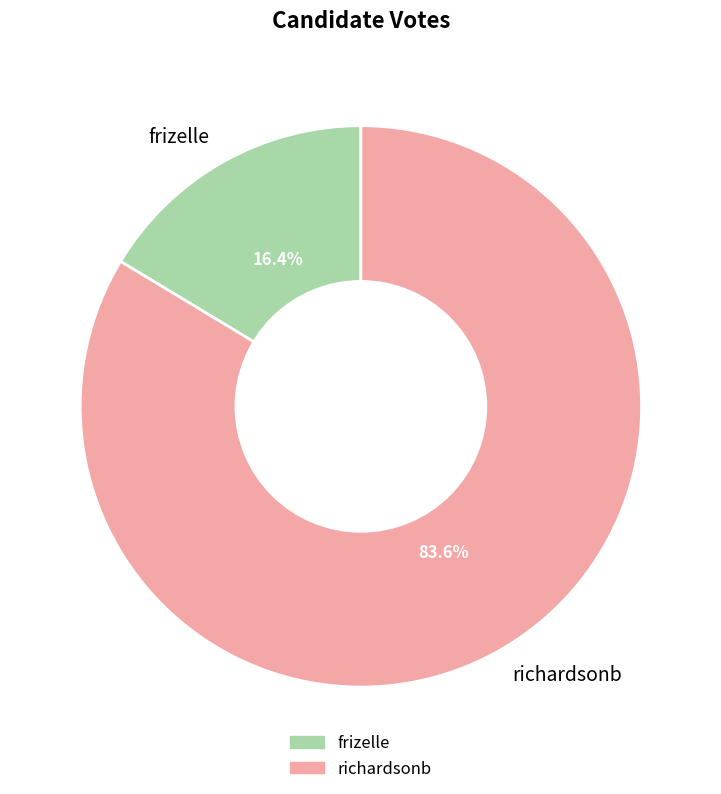

Does frizelle represent more than half of the total?

No